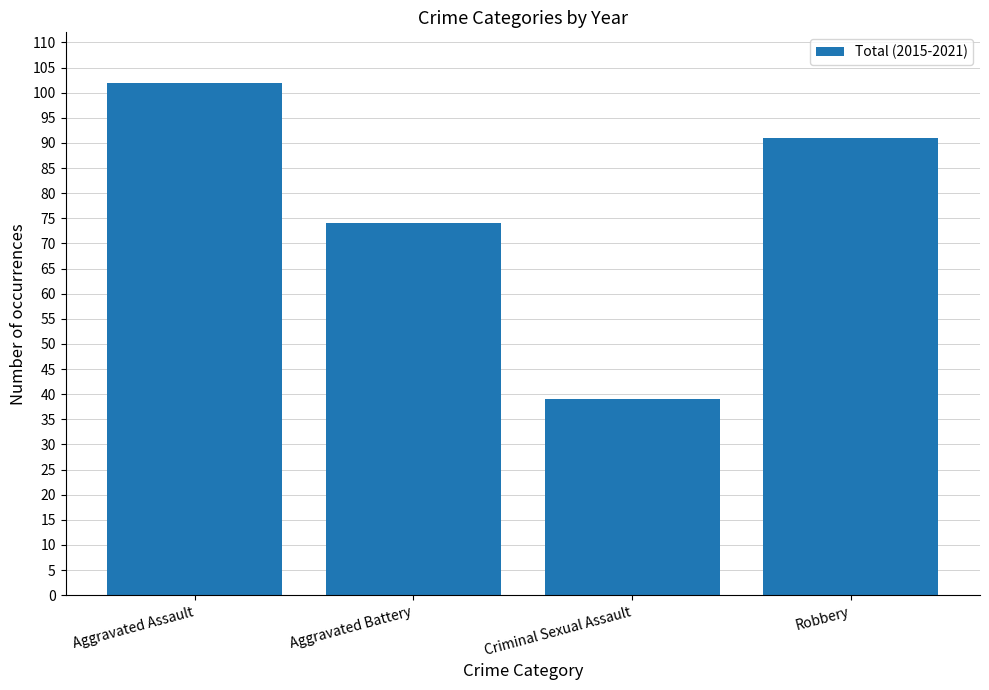

What value does the data have at Robbery?

91